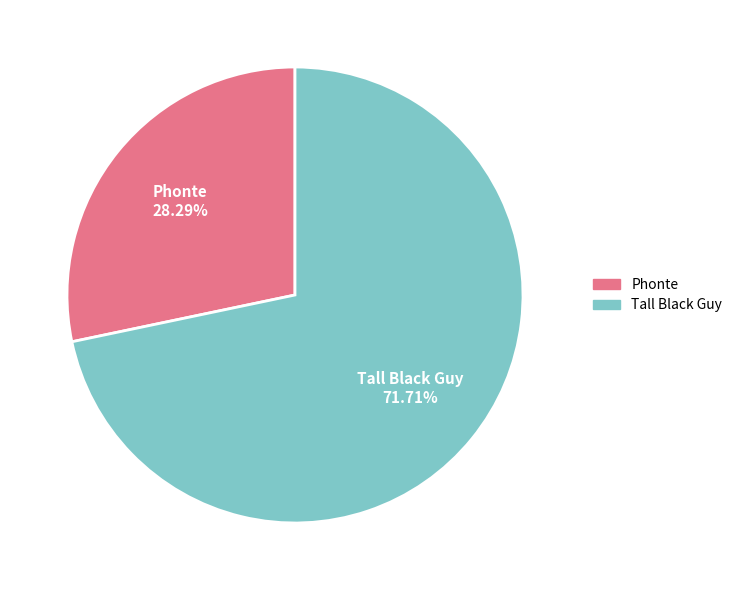

Which has a higher value, Tall Black Guy or Phonte?

Tall Black Guy